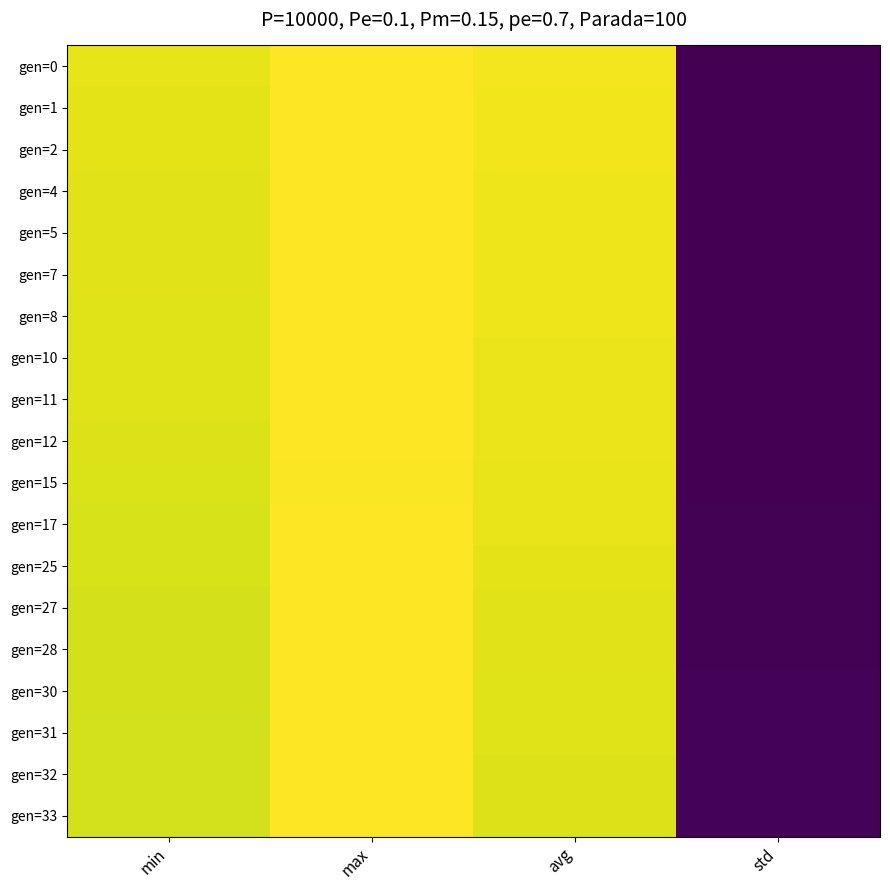

What is the minimum value shown in the chart?

0.8